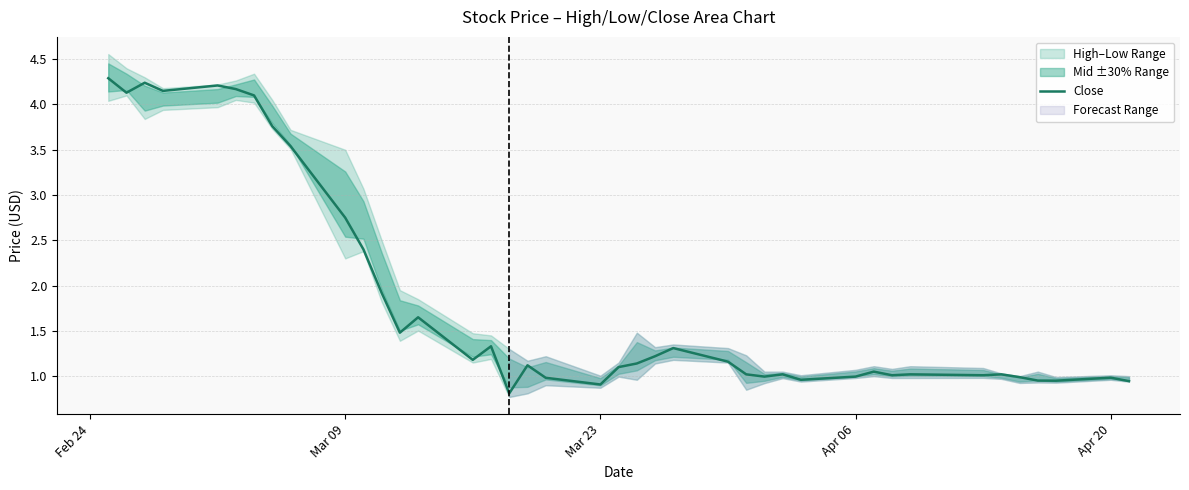

What is the difference between the second highest and minimum values?

3.4